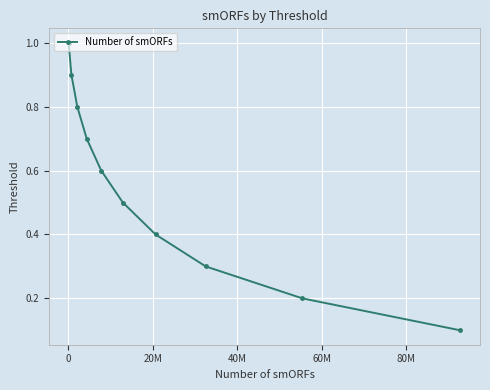

Reading left to right, list all the values displayed in this chart.

1.0	0.9	0.8	0.7	0.6	0.5	0.4	0.3	0.2	0.1